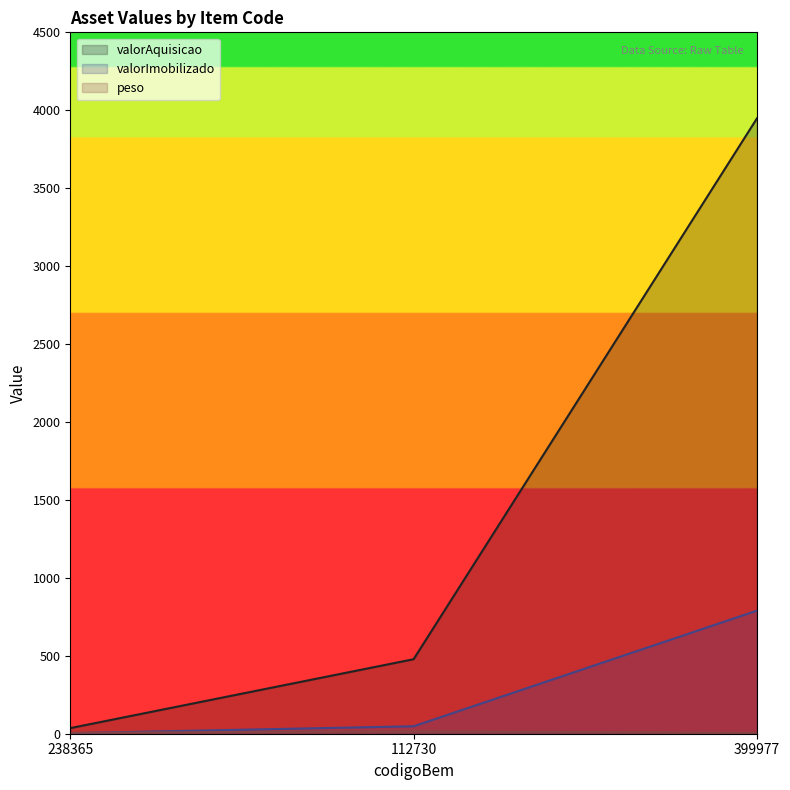

The value of valorAquisicao at 112730 is 317.9. True or false?

False